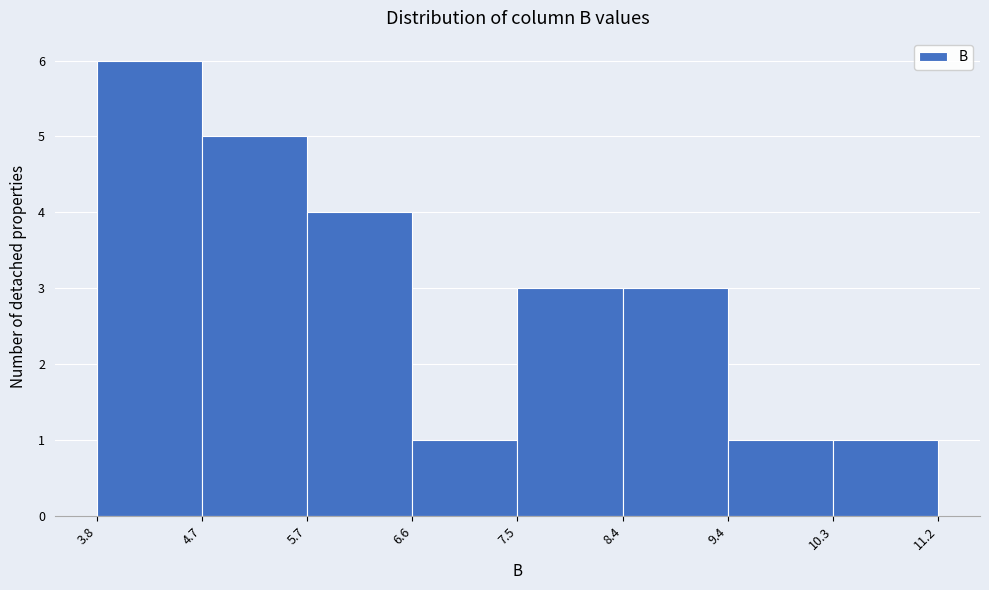

What is the height of the bar covering 8.4 to 9.4 on the x-axis? The values are not printed on the chart, so give them approximately, as read against the axis.

3